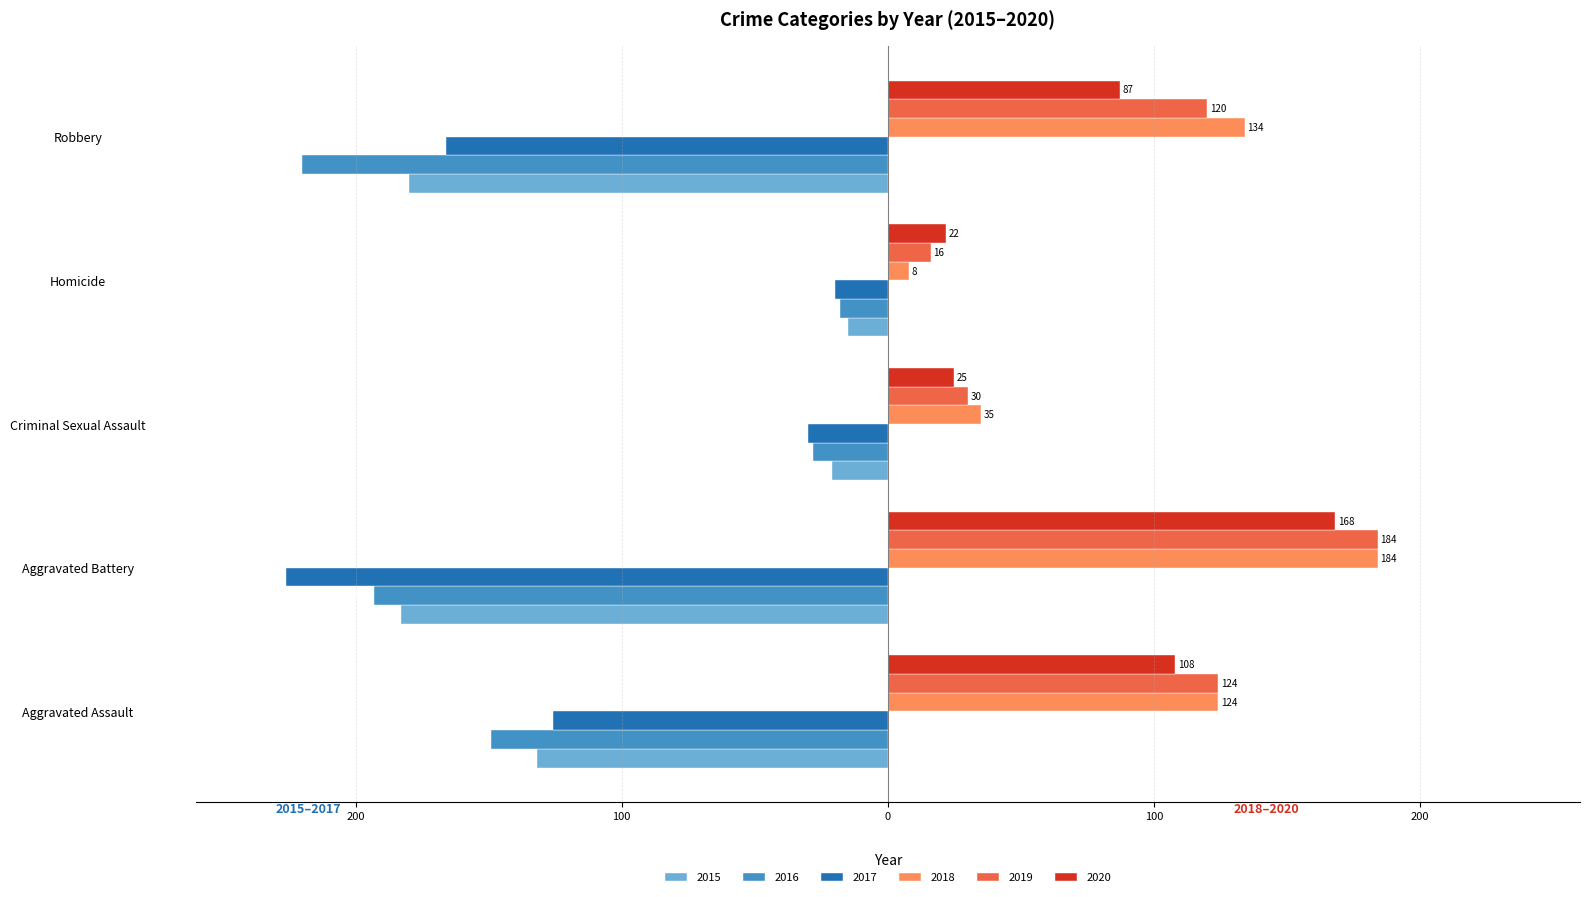

What are all the series names shown in the legend?

2015, 2016, 2017, 2018, 2019, 2020